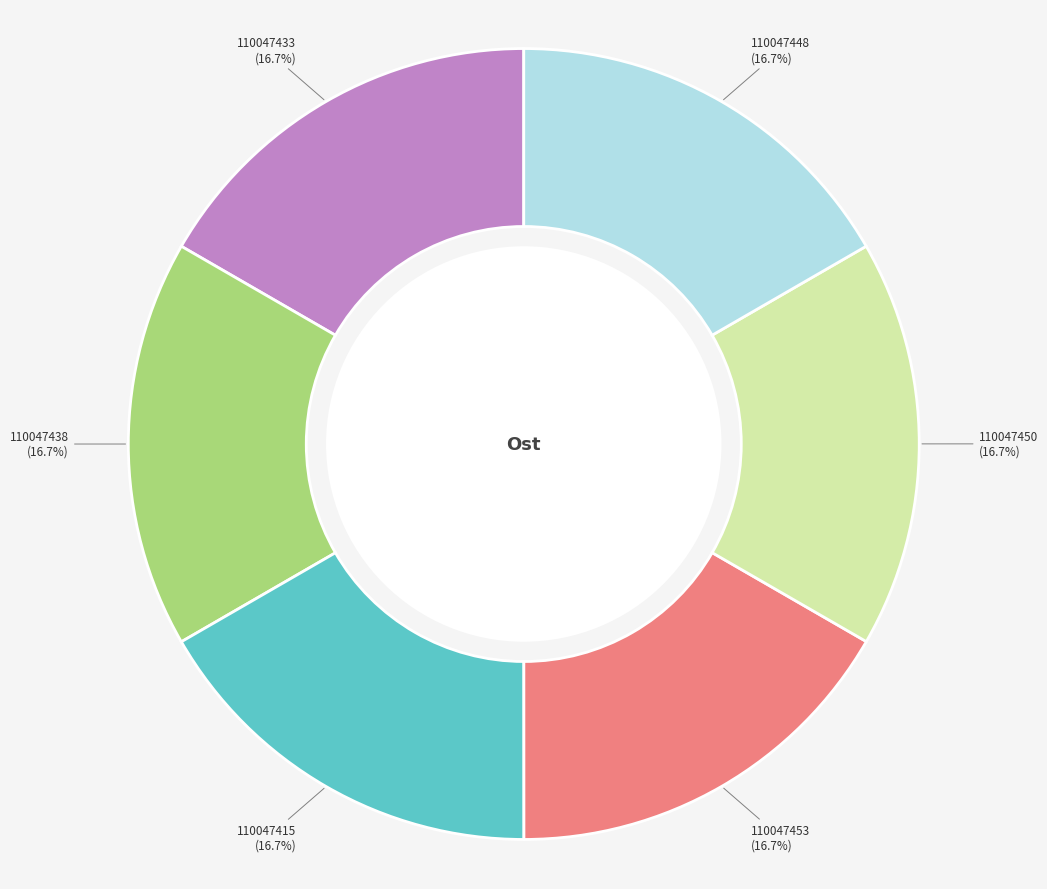

Is there a majority slice in this chart?

No